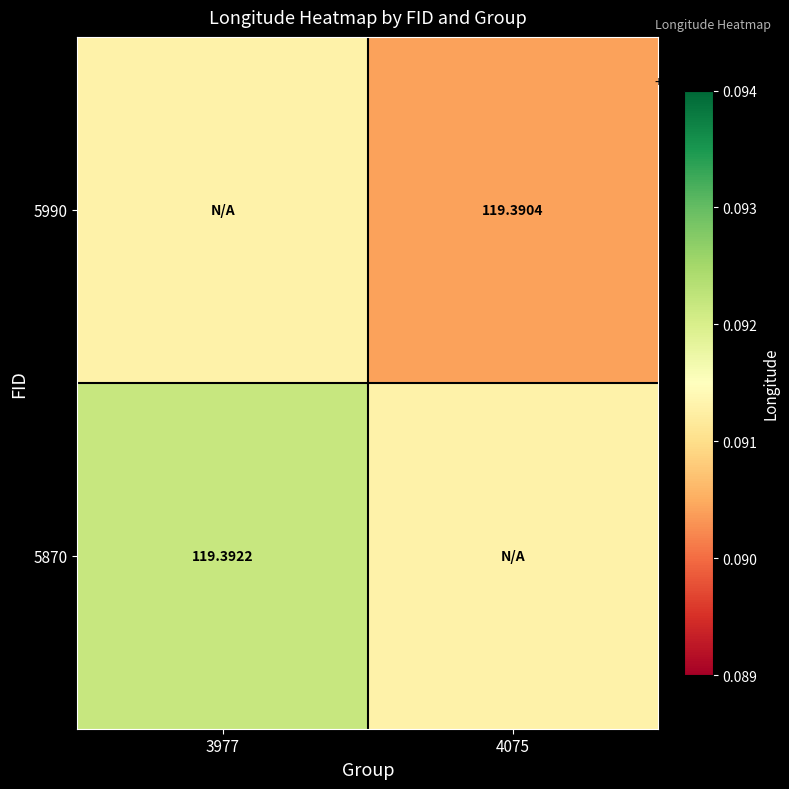

Which label corresponds to the smallest value in the chart?

4075